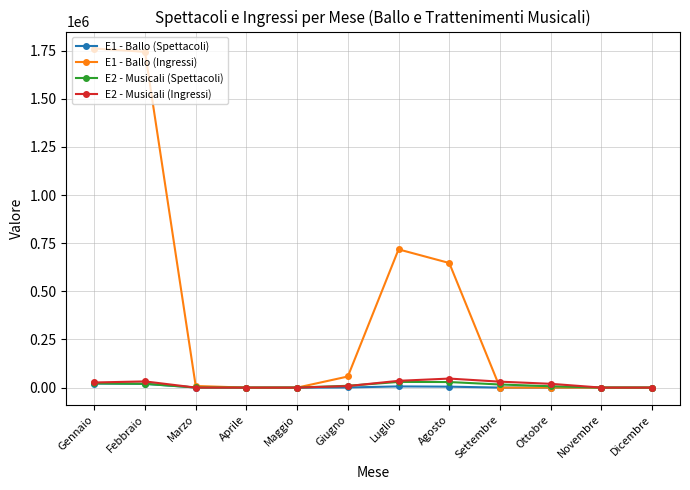

What is the label of the 8th point from the left?

Agosto